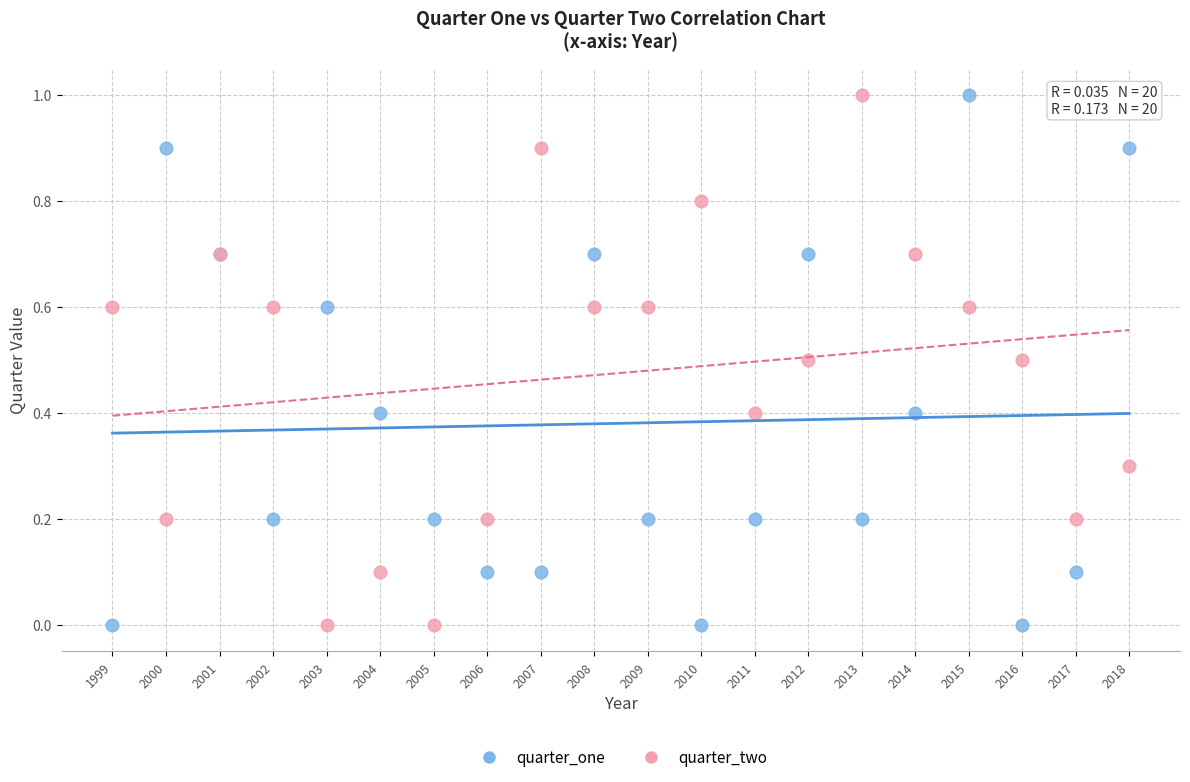

What is the X range (max minus min) for the scatter plot?

19.0